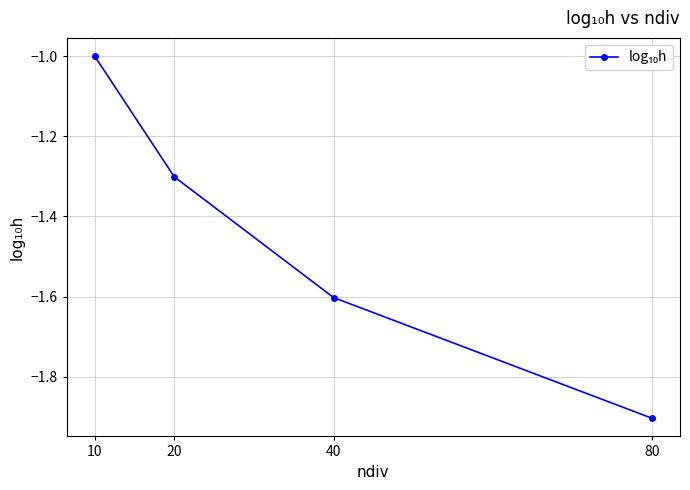

Which label corresponds to the largest value in the chart?

10